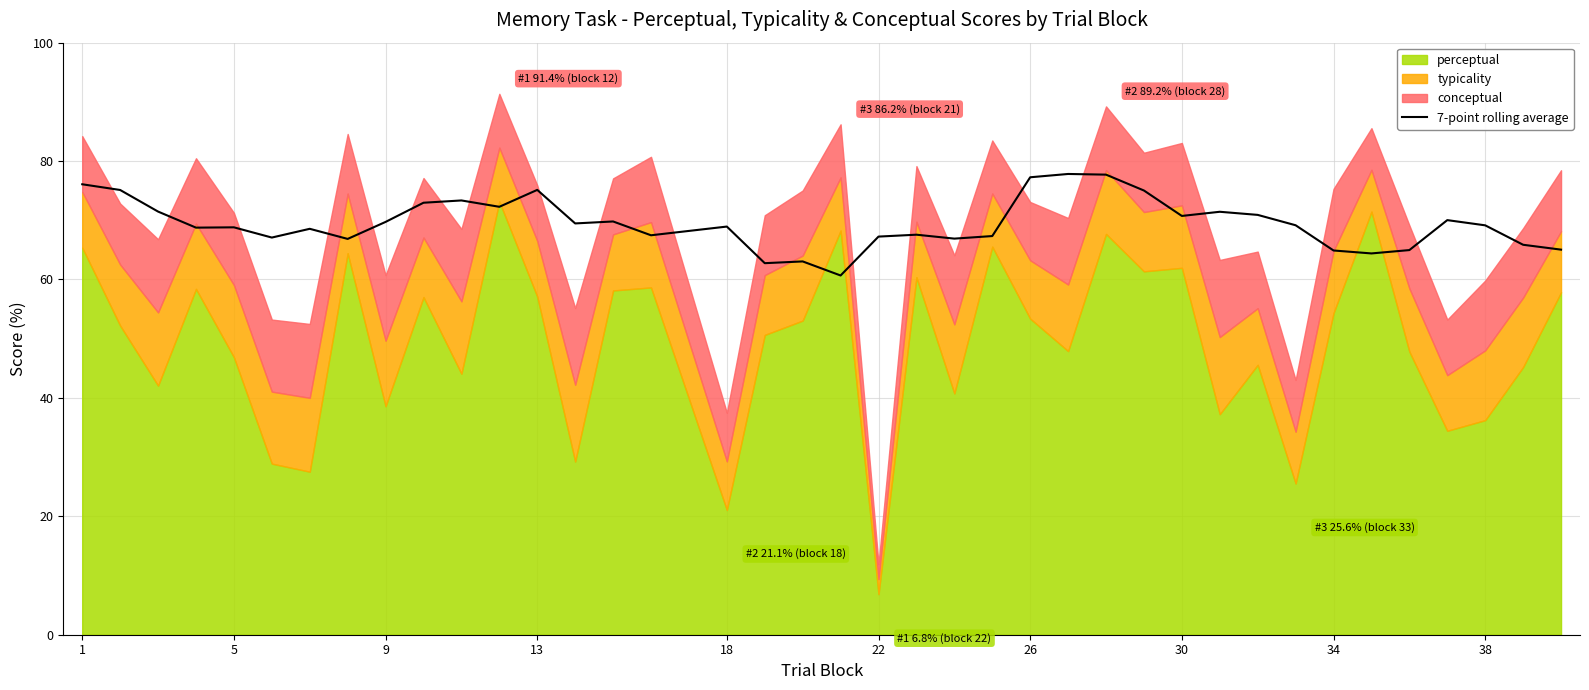

Approximately how many times larger is the value at 5 compared to 26?

1.0